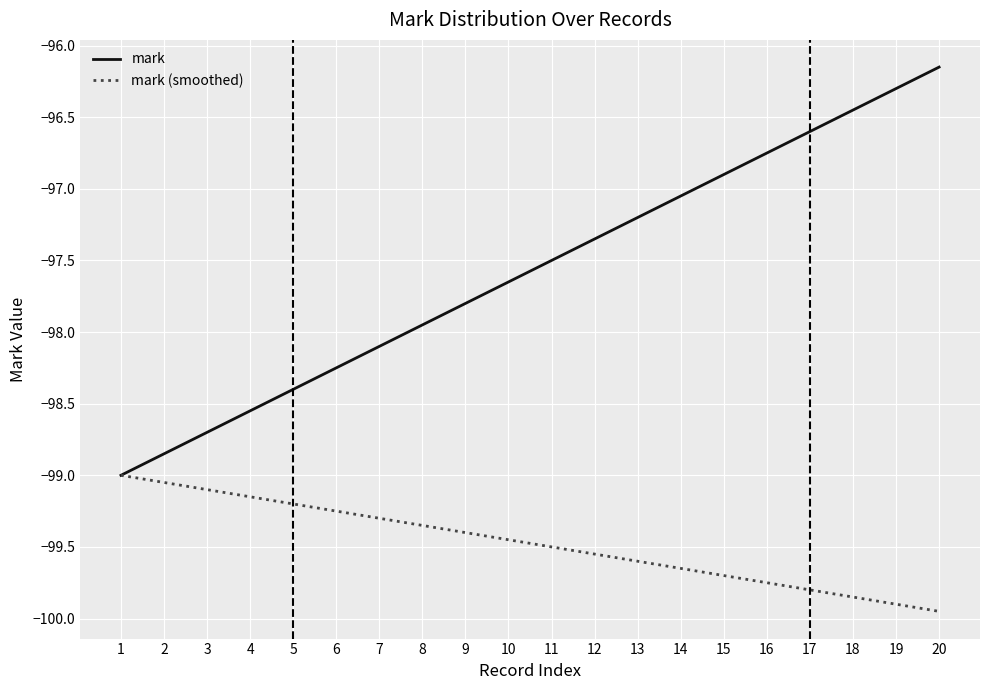

Which series has the largest total across all categories?

mark